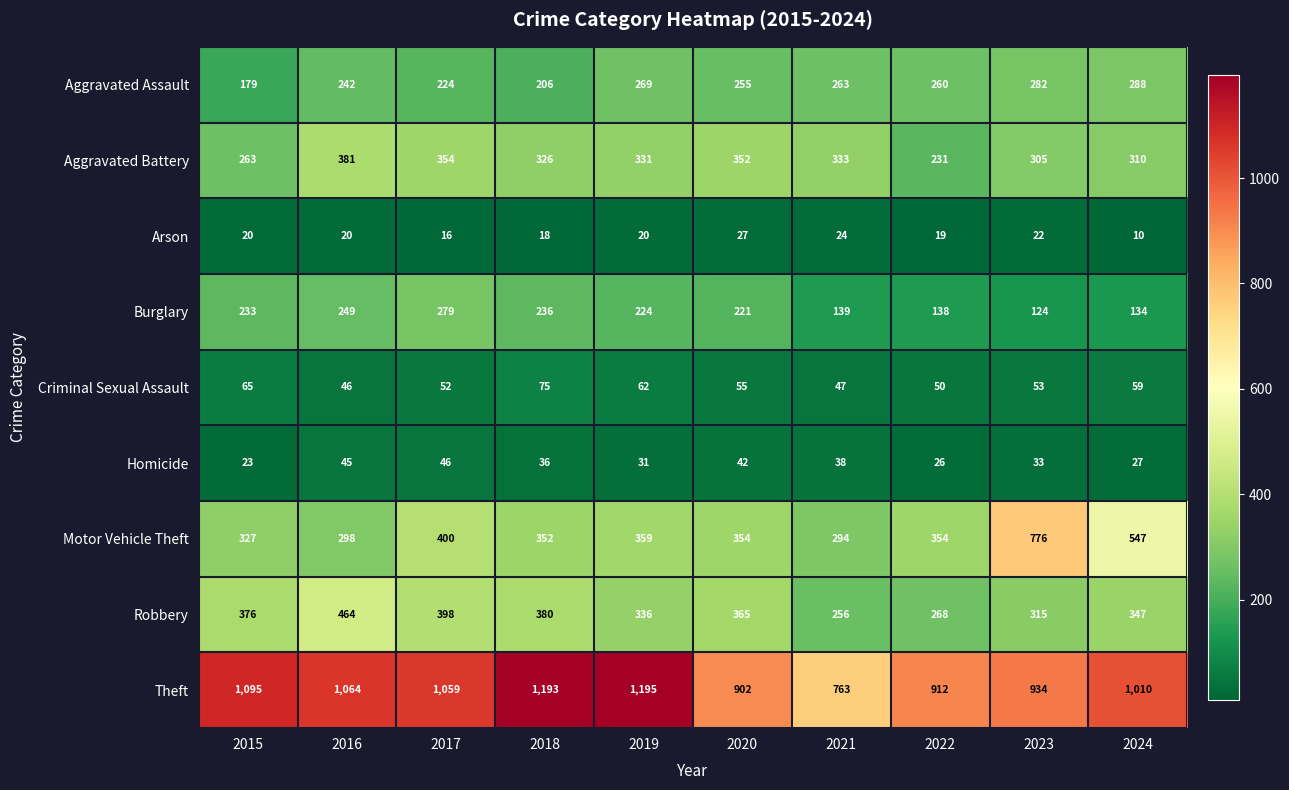

At 2024, list the series in order from smallest to largest.

Arson, Homicide, Criminal Sexual Assault, Burglary, Aggravated Assault, Aggravated Battery, Robbery, Motor Vehicle Theft, Theft